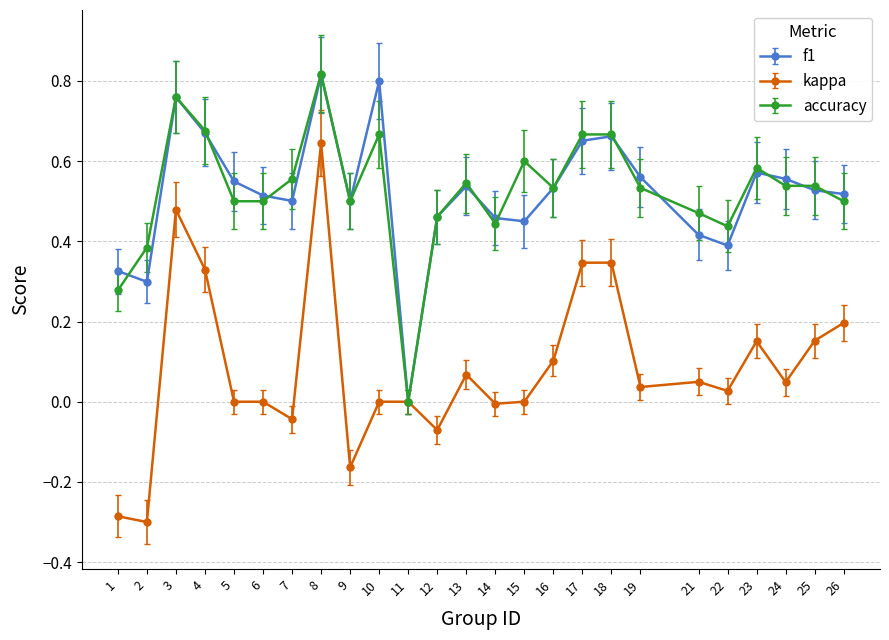

At which category does f1 reach its first local peak?

3